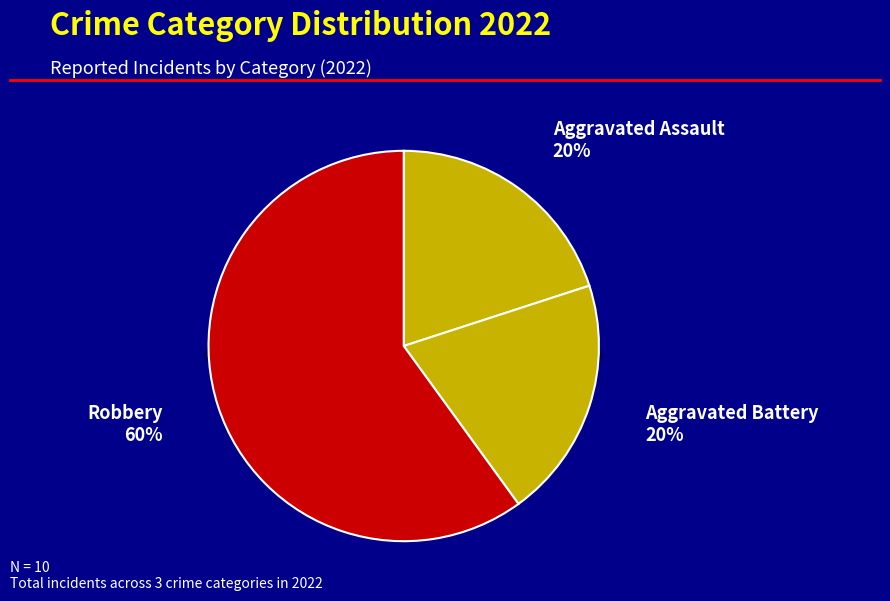

Is it true that Robbery is 75% of the pie?

False